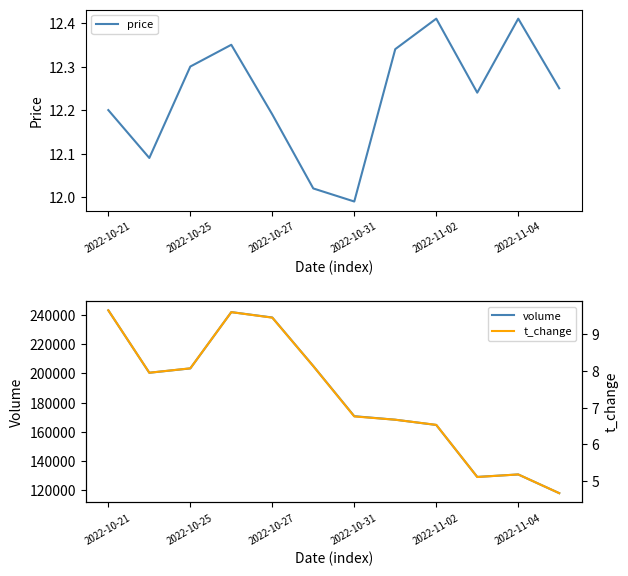

The value of price at 2022-10-21 is 12.2. True or false?

True